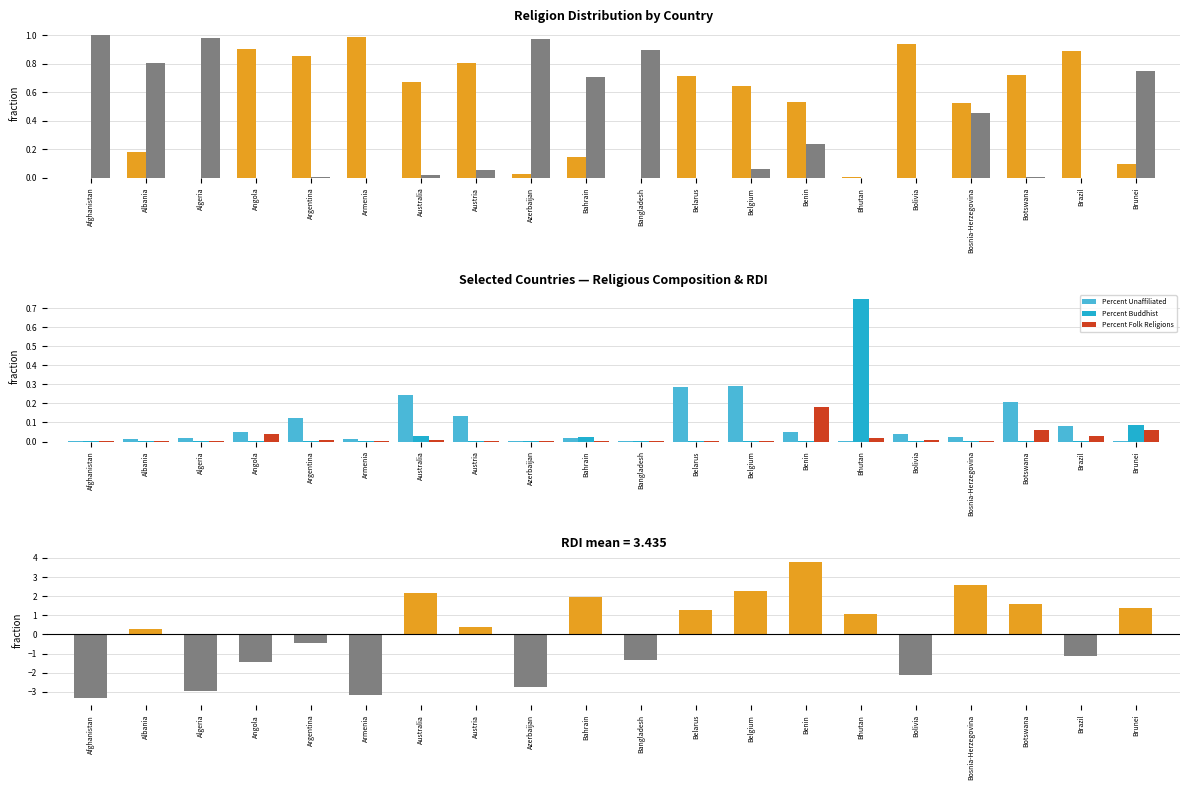

At which label does Percent Christian reach its minimum?

Afghanistan